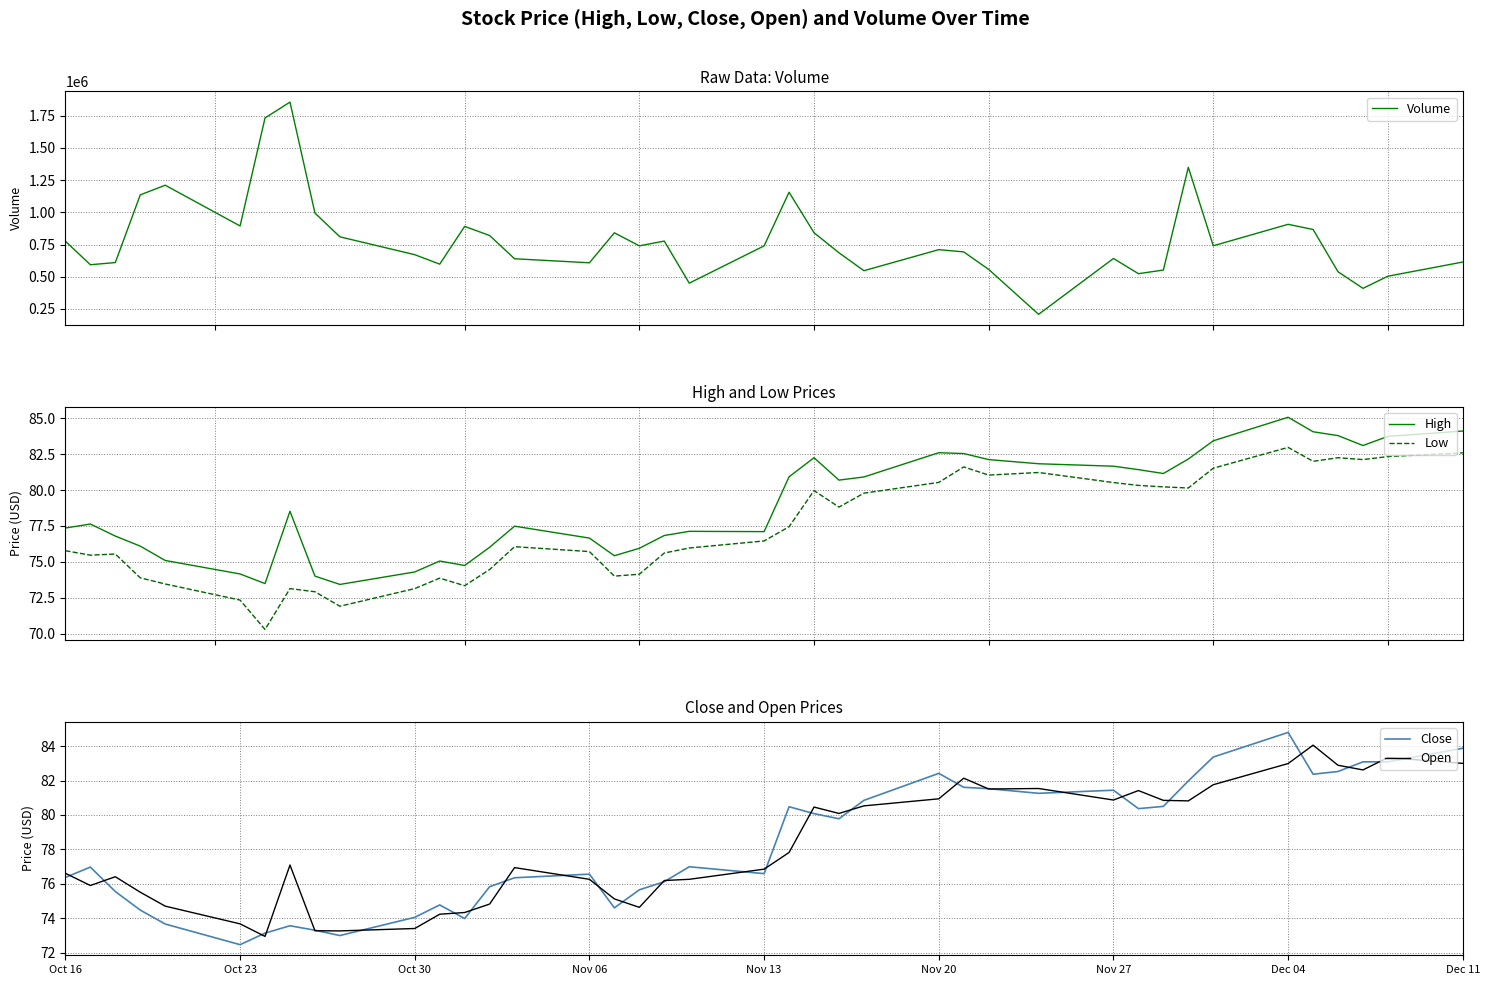

What is the value of the Low point at the 27th from the left?

81.6